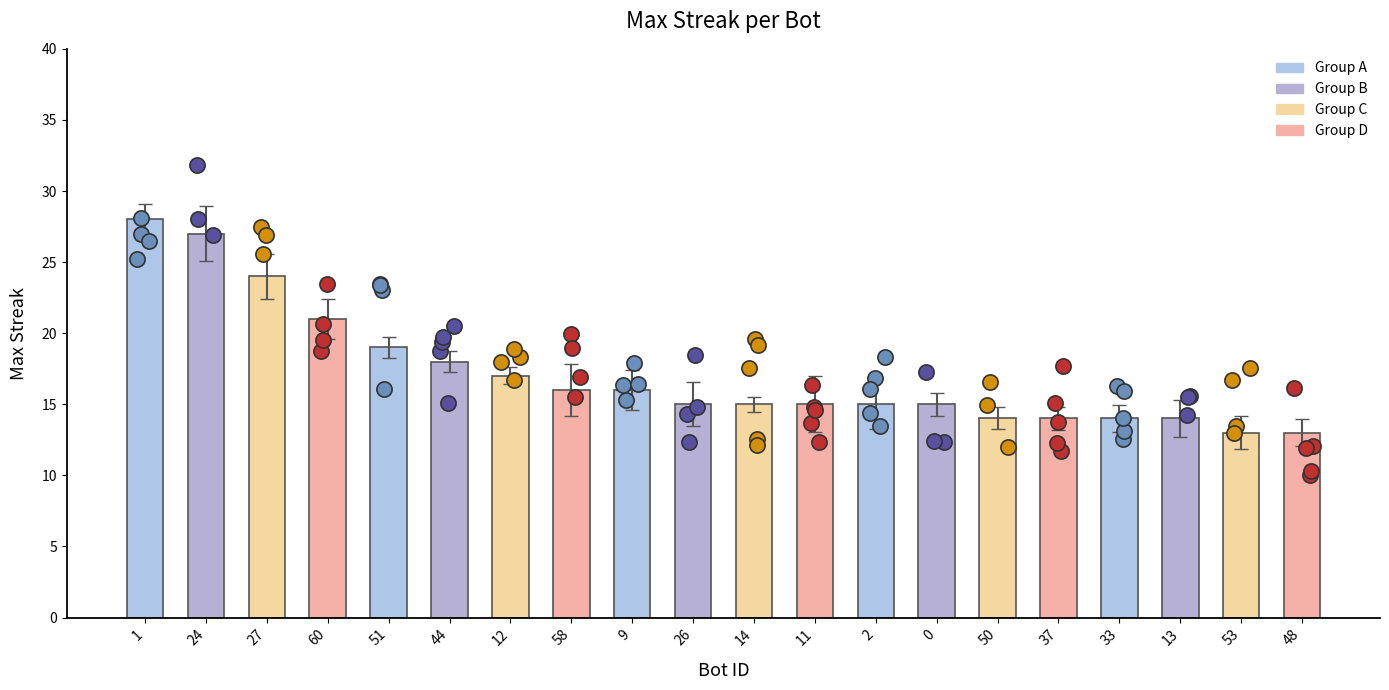

Between 53 and 60, which is larger?

60